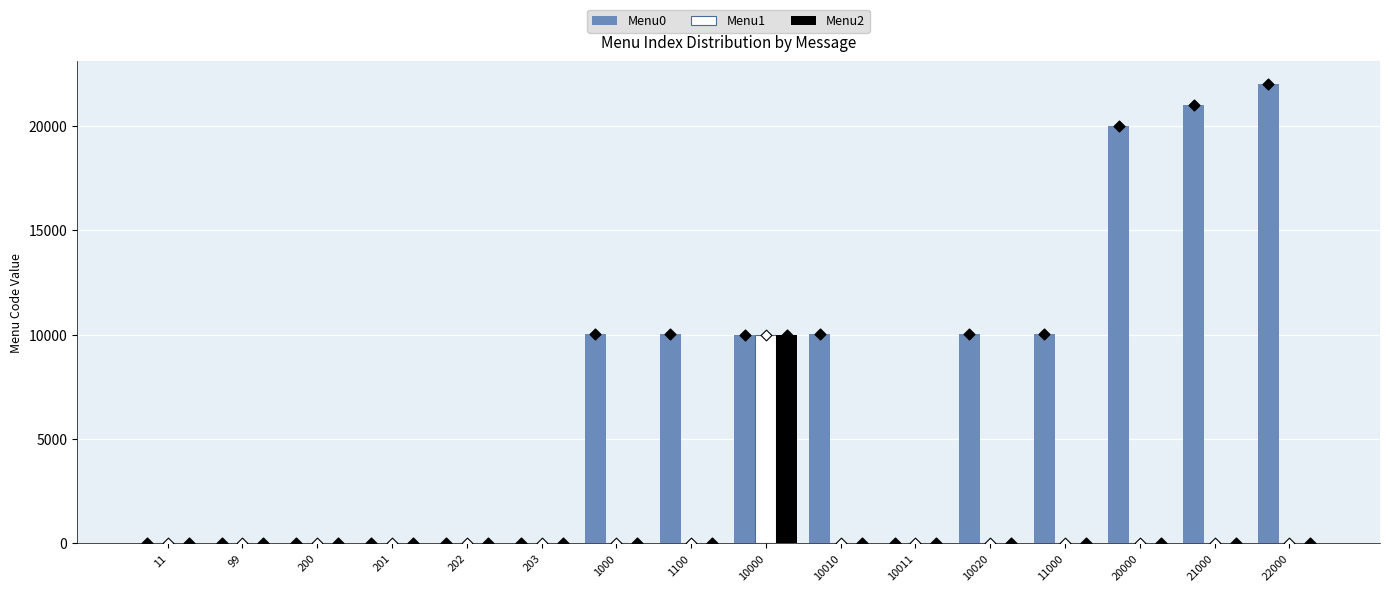

Which series contains the lowest Y value?

Menu0